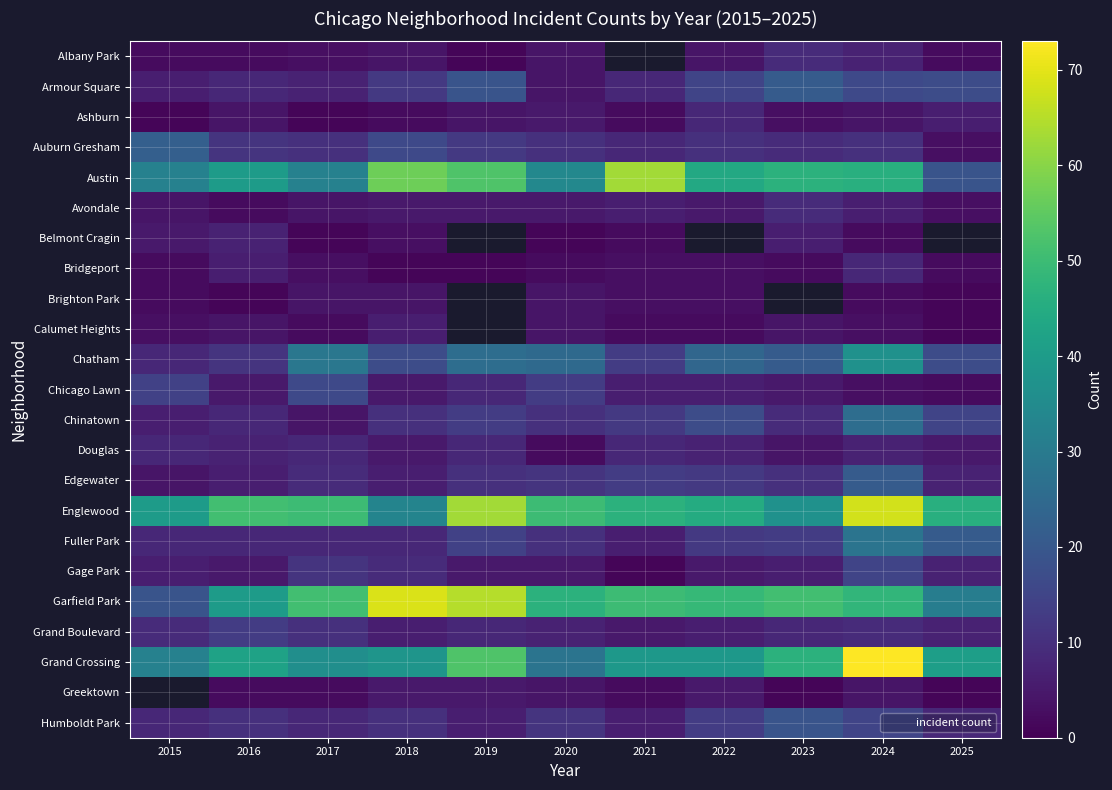

What is the difference between the highest and lowest values at 2024?

71.0